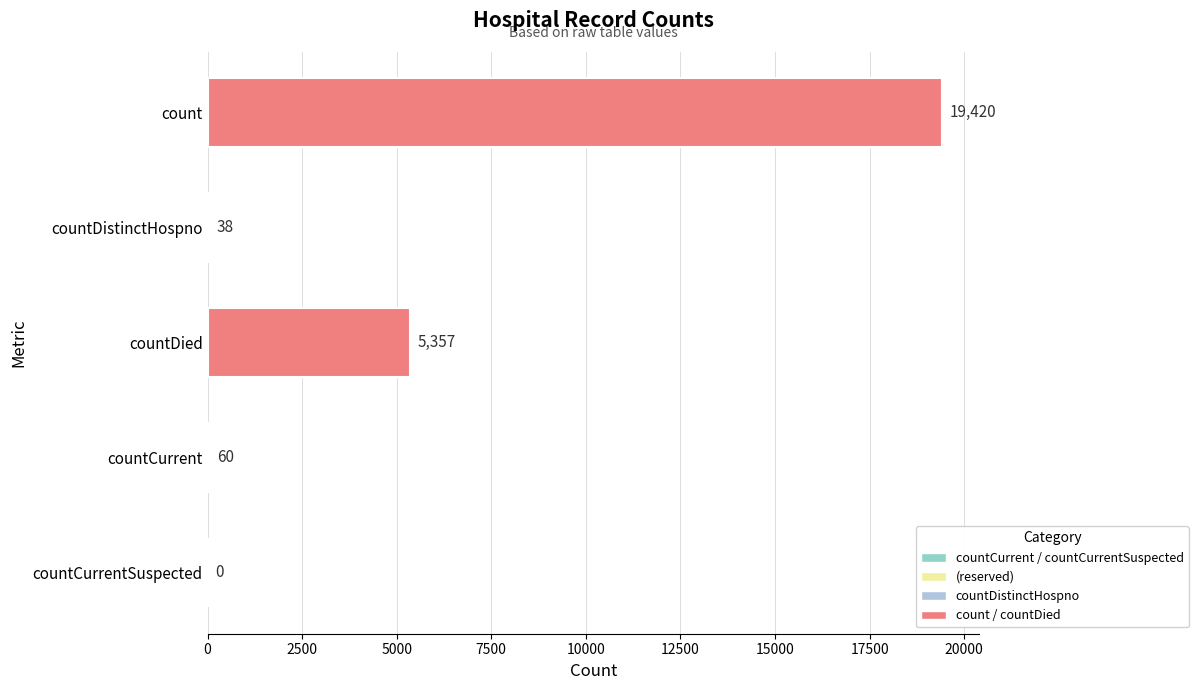

At which label is the value closest to 9710?

countDied